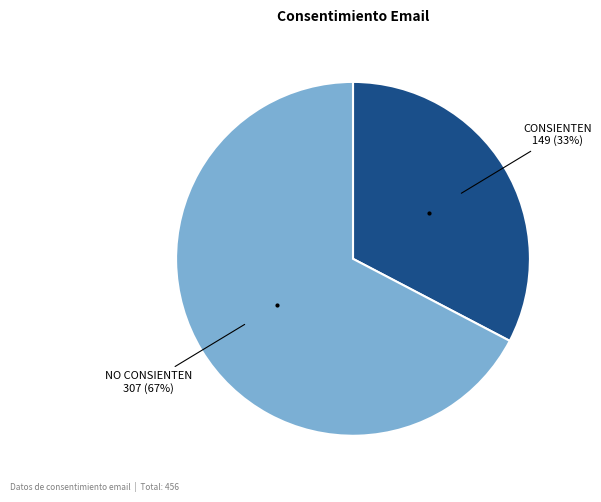

Which category has the smallest portion of the pie?

CONSIENTEN